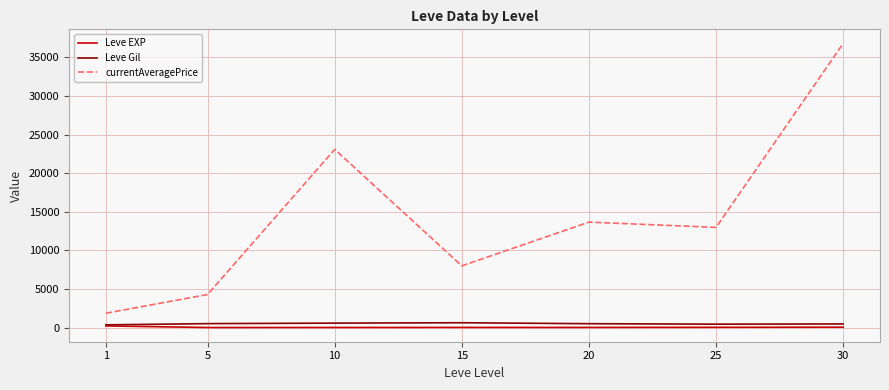

True or false: Leve Gil and currentAveragePrice intersect in this chart.

False